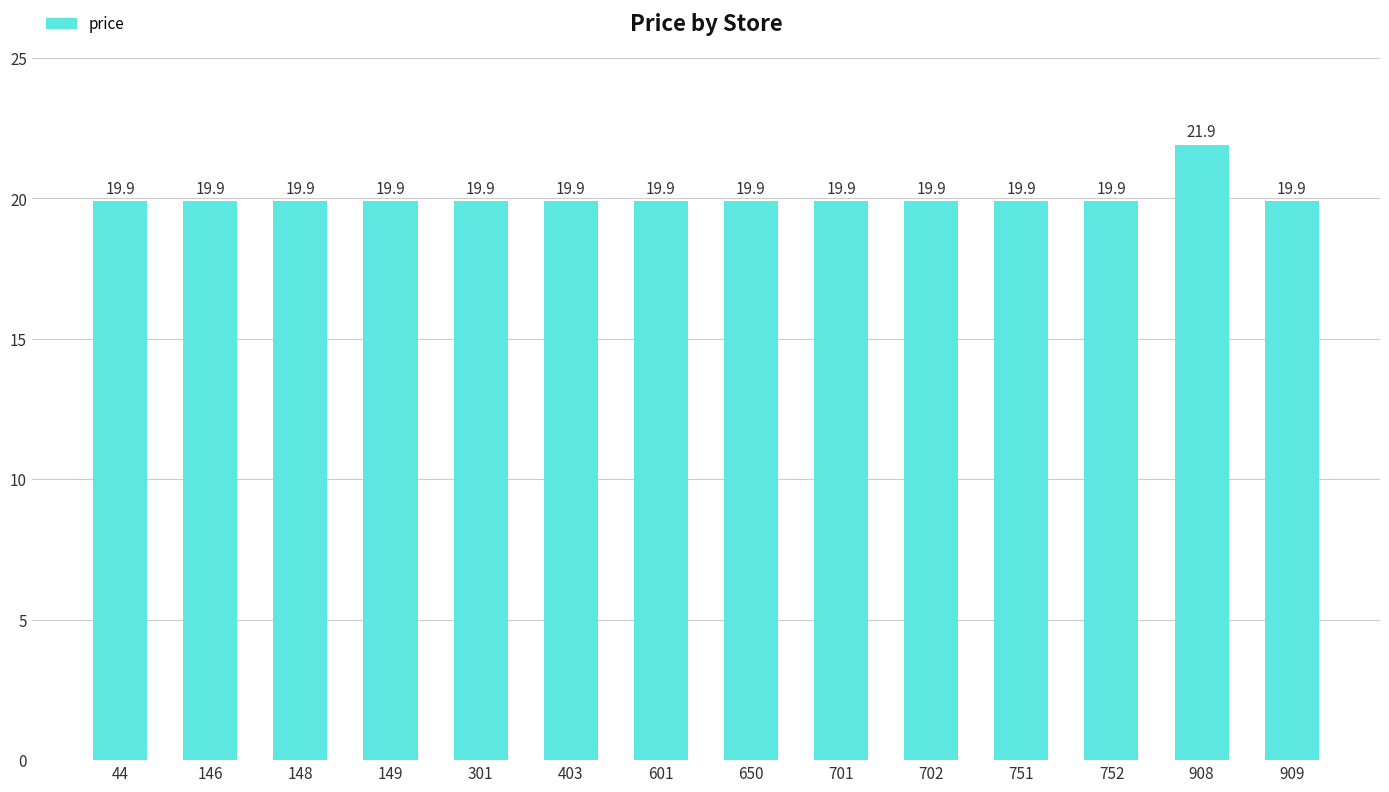

Read the value at 149.

19.9